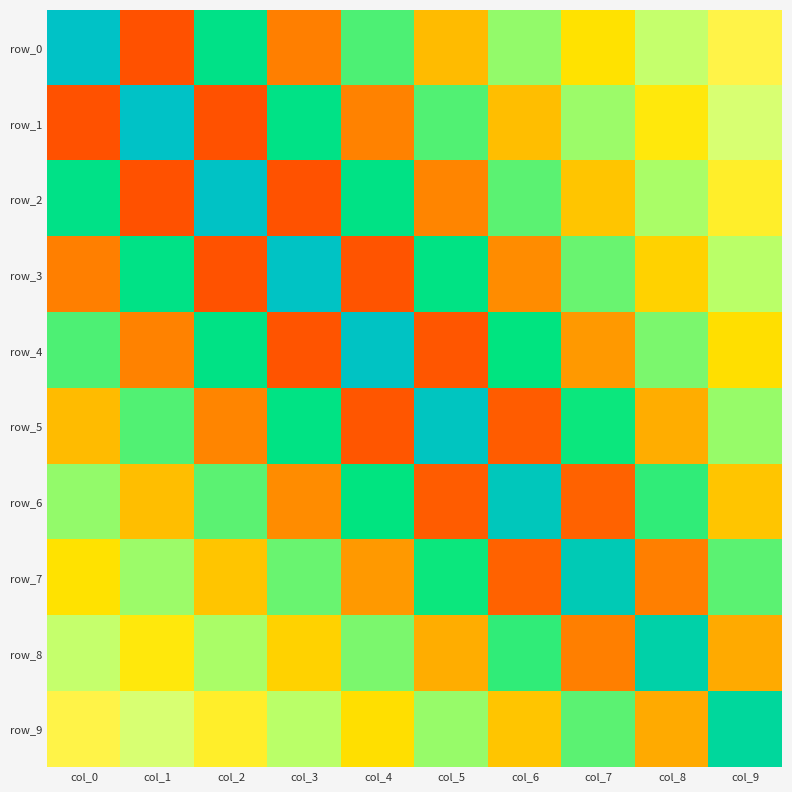

At which category is the sum across all series the highest?

col_0